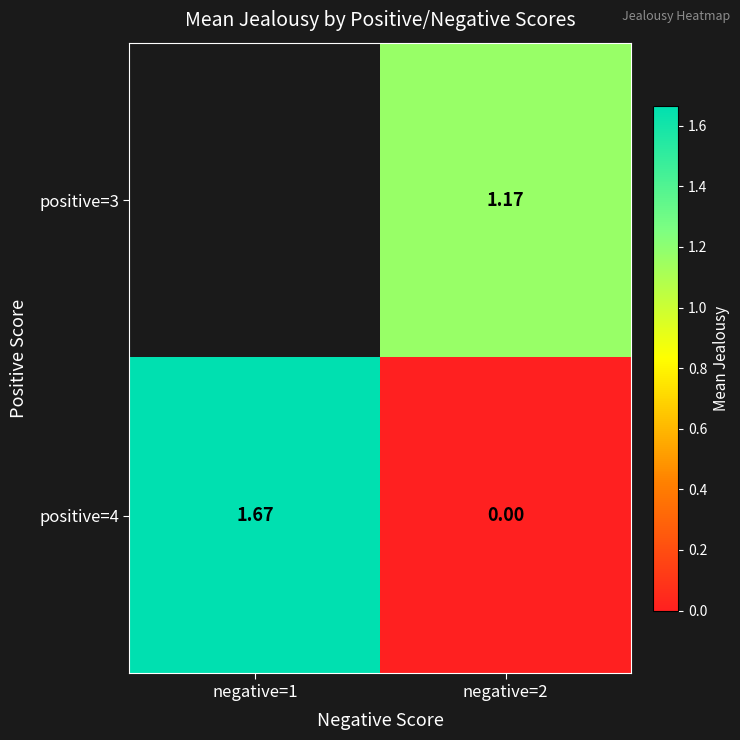

How many series are shown in this chart?

2